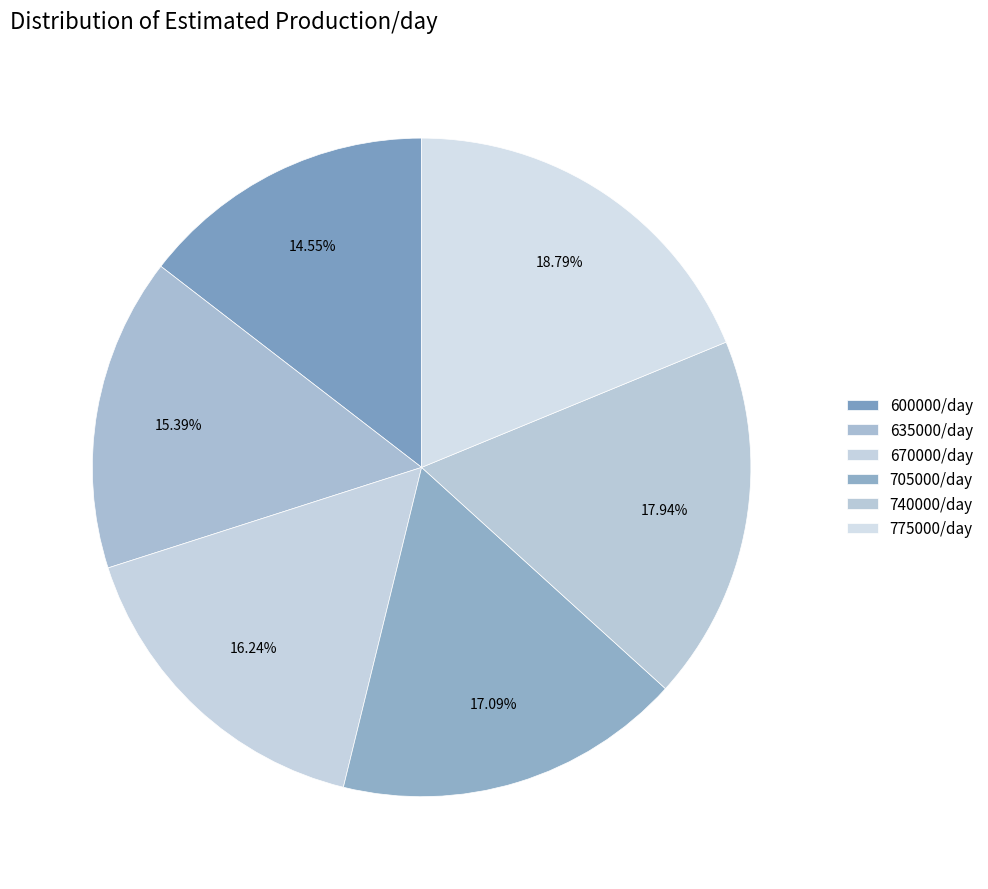

How many slices are in this pie chart?

6